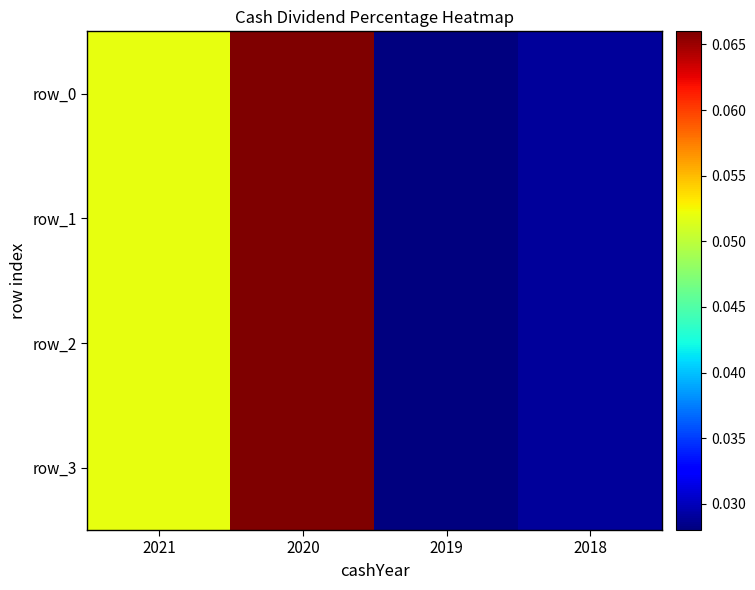

Is it true that row_3 equals 0.1 at 2020?

True